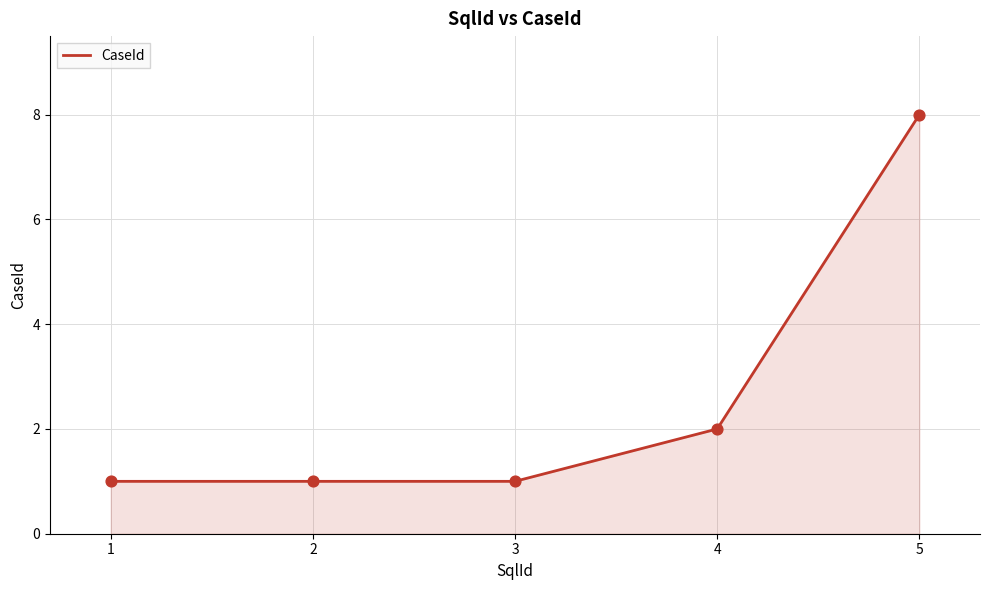

What is the change in value from 1 to 4?

+1